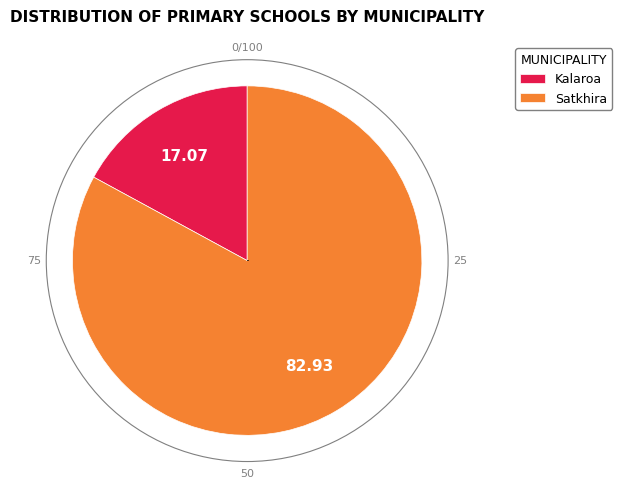

Which category has the smallest portion of the pie?

Kalaroa